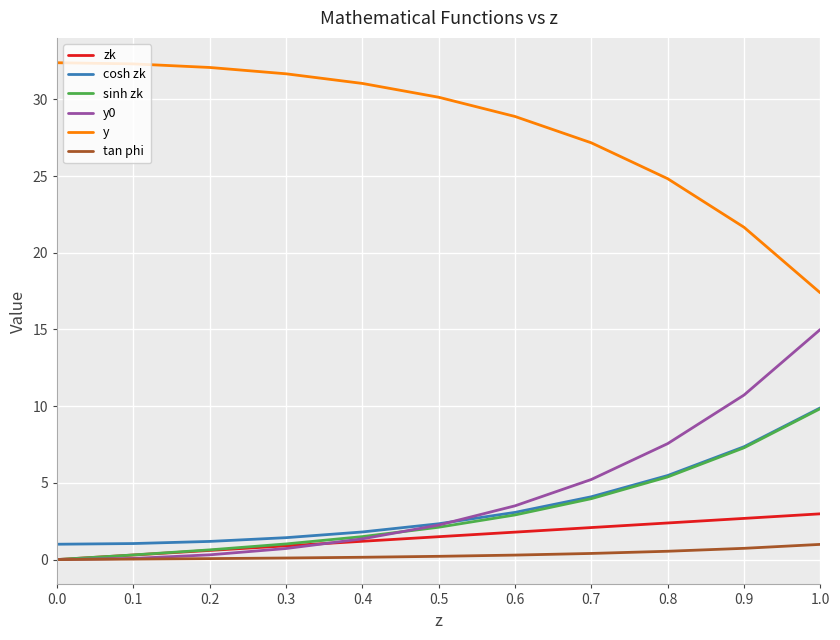

Which series has the largest total across all categories?

y